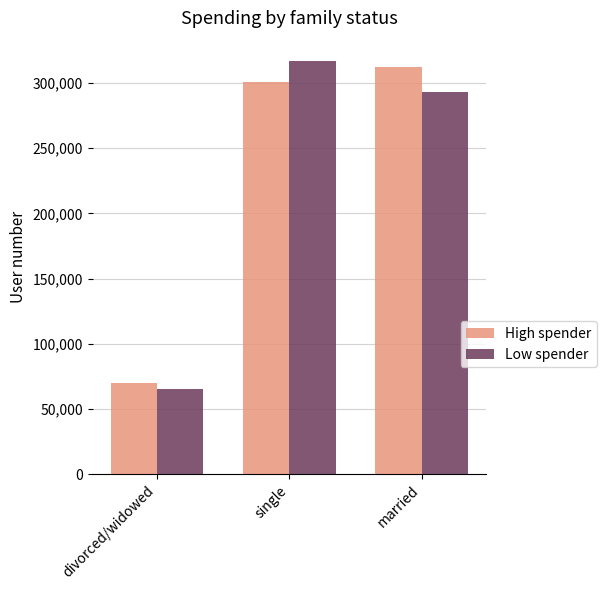

The Low spender series shows 65506.7 at divorced/widowed. True or false?

True